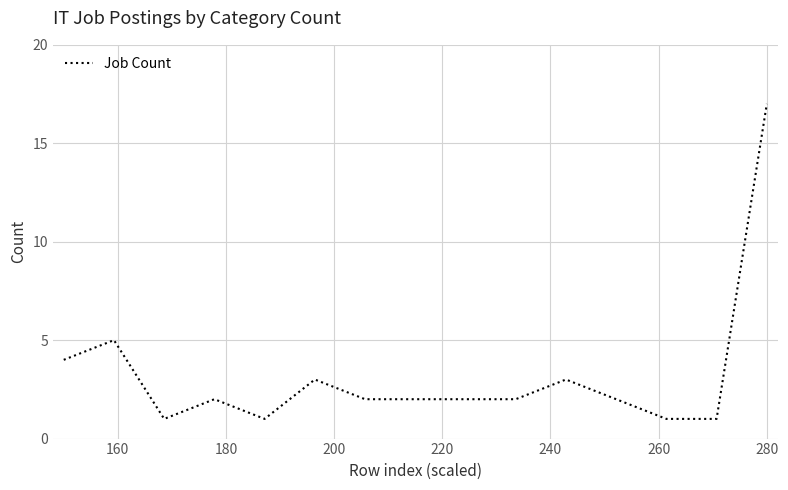

What is the maximum value shown in the chart?

17